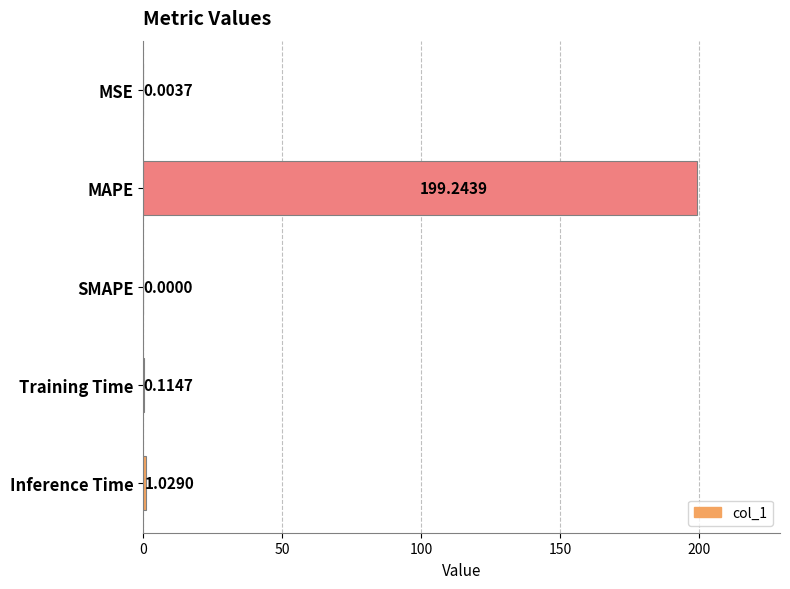

How many positive values are there?

4